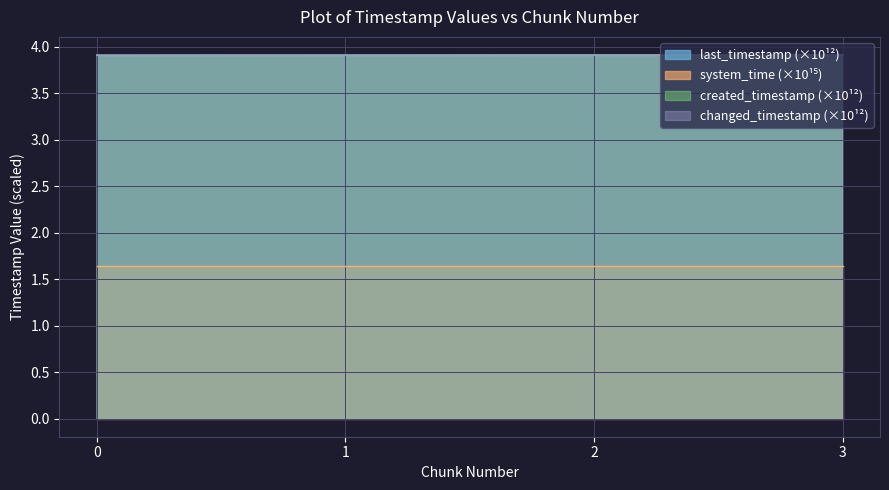

True or false: last_timestamp has a value of 1.6 at 1.

False